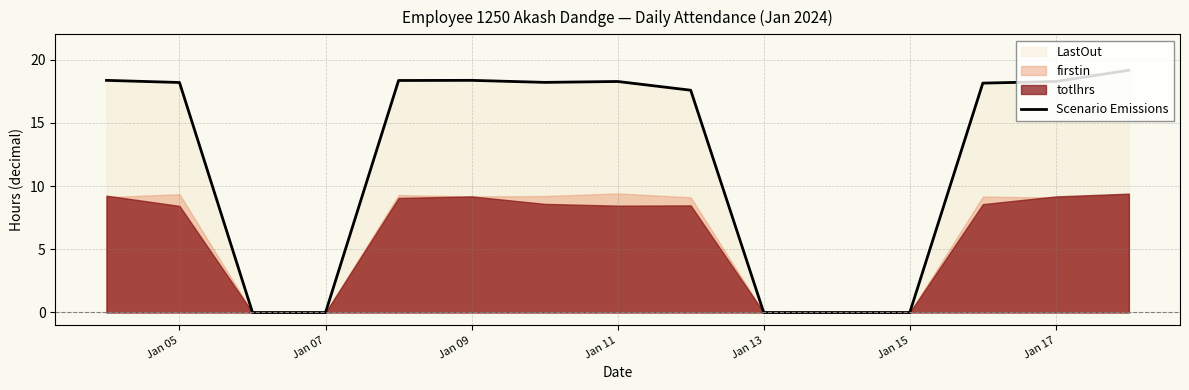

What is the average value?

12.2